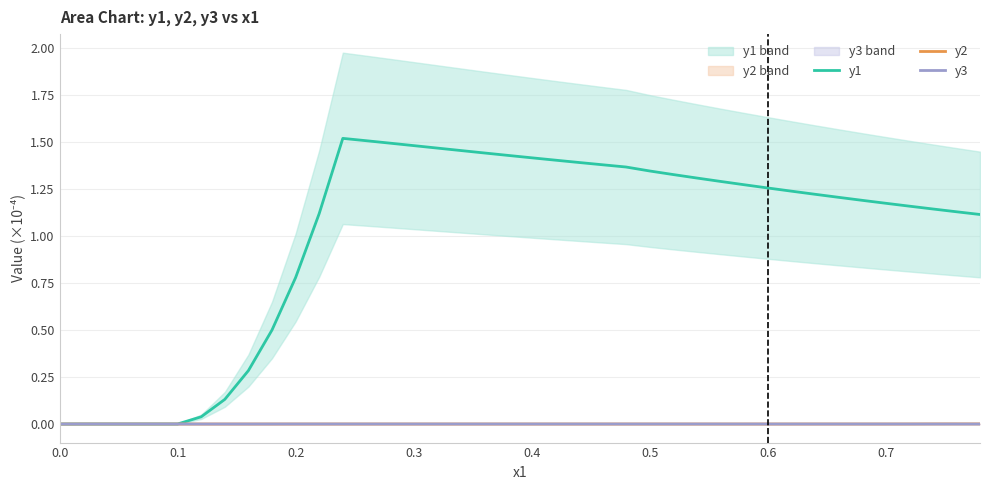

Is the value of y1 at 26 greater than the value of y3 at 13?

Yes